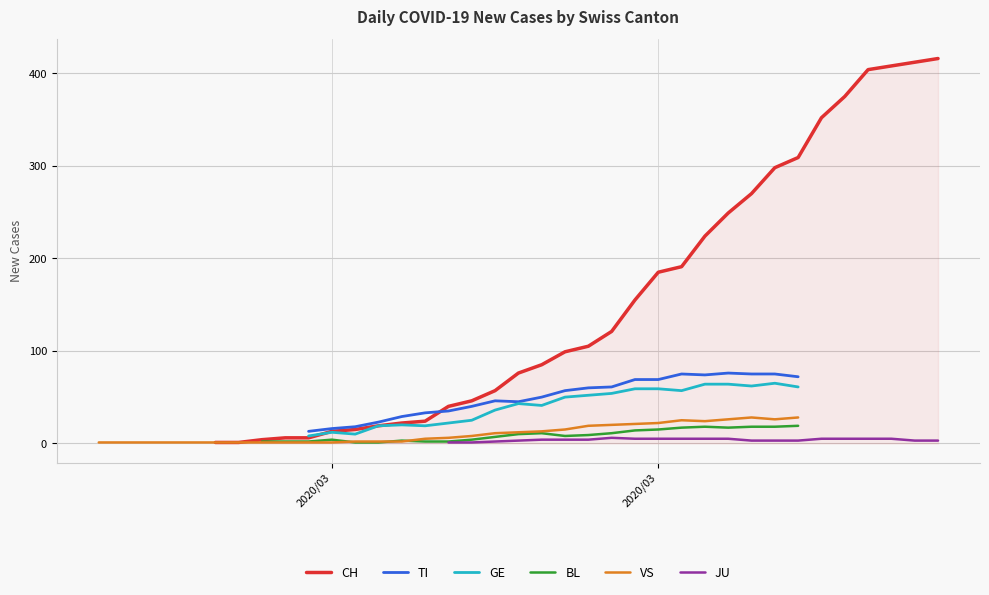

True or false: BL and JU intersect in this chart.

False